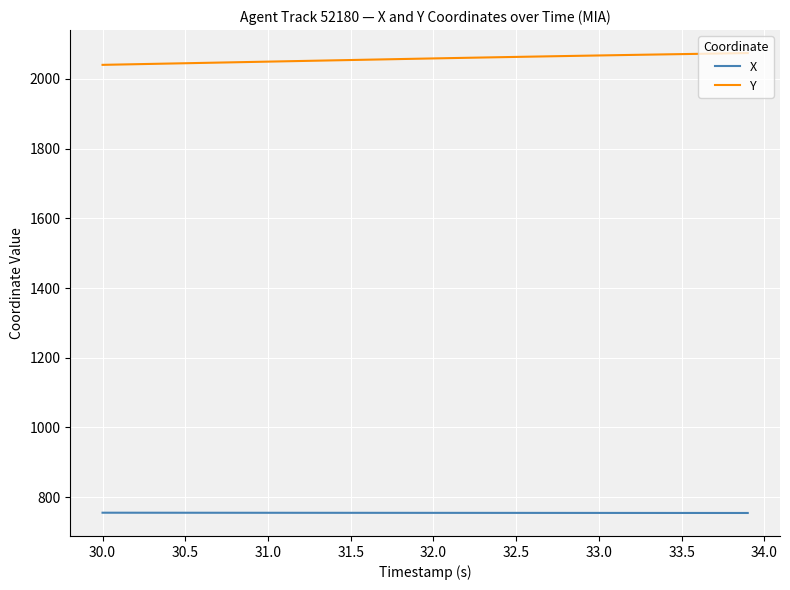

List the series in order of their peak value, highest first.

Y, X